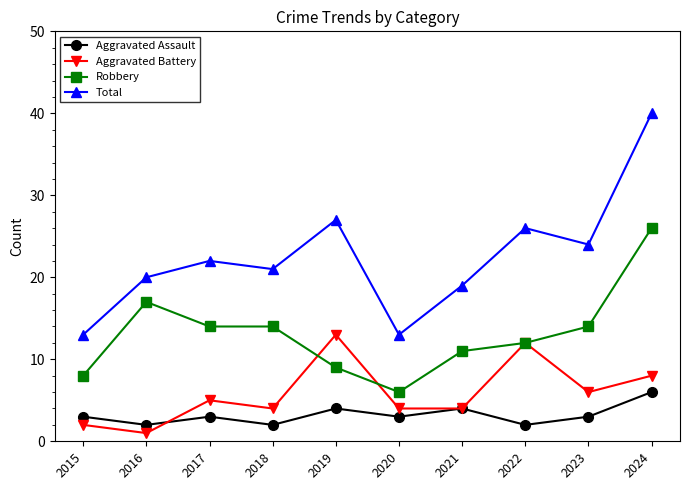

True or false: Total and Aggravated Assault intersect in this chart.

False